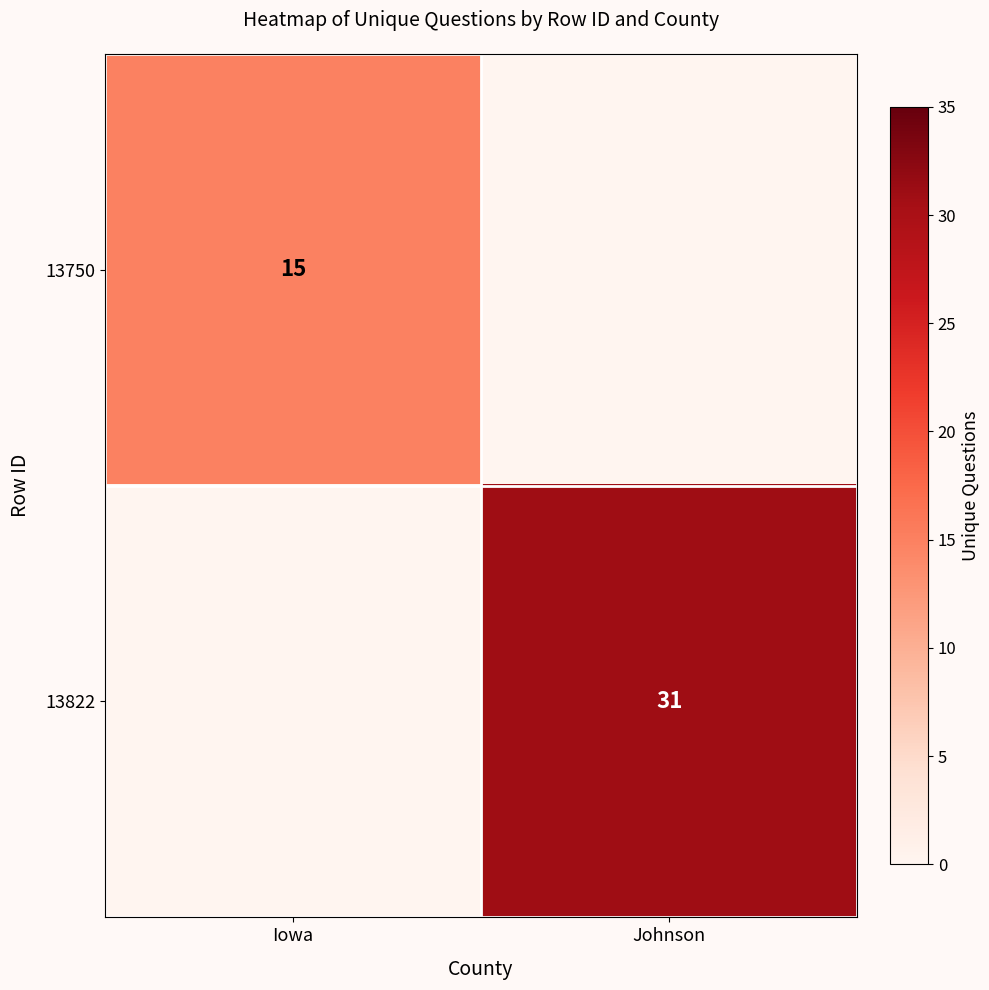

The 13822 series shows 49 at Johnson. True or false?

False